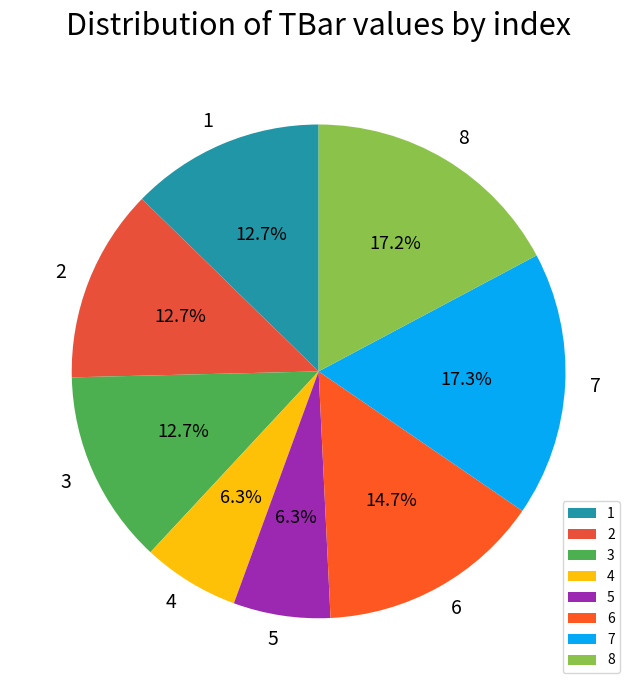

How many slices are in this pie chart?

8